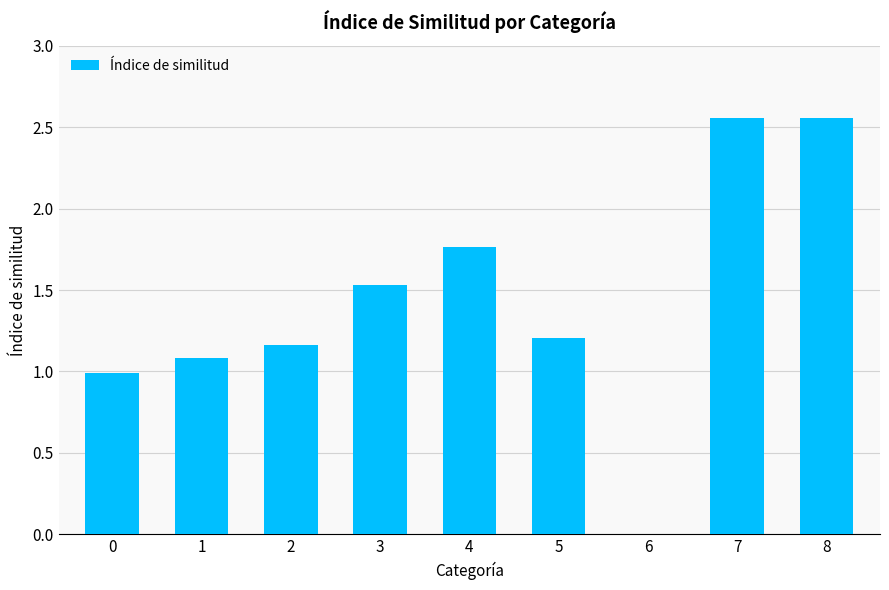

Between 4 and 5, which is larger?

4